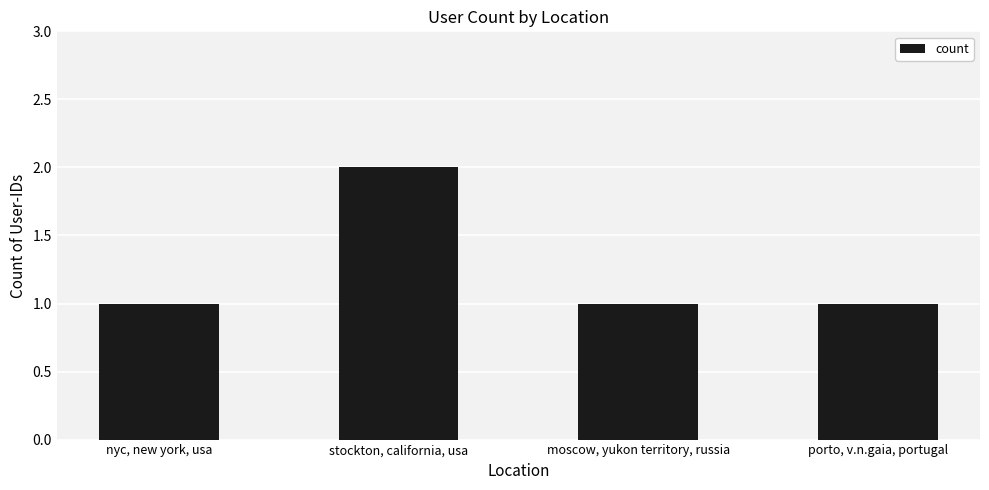

Approximately how many times larger is the value at moscow, yukon territory, russia compared to porto, v.n.gaia, portugal?

1.0